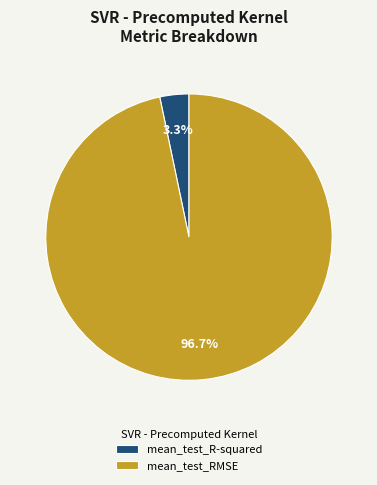

Is mean_test_RMSE the majority of the pie?

Yes